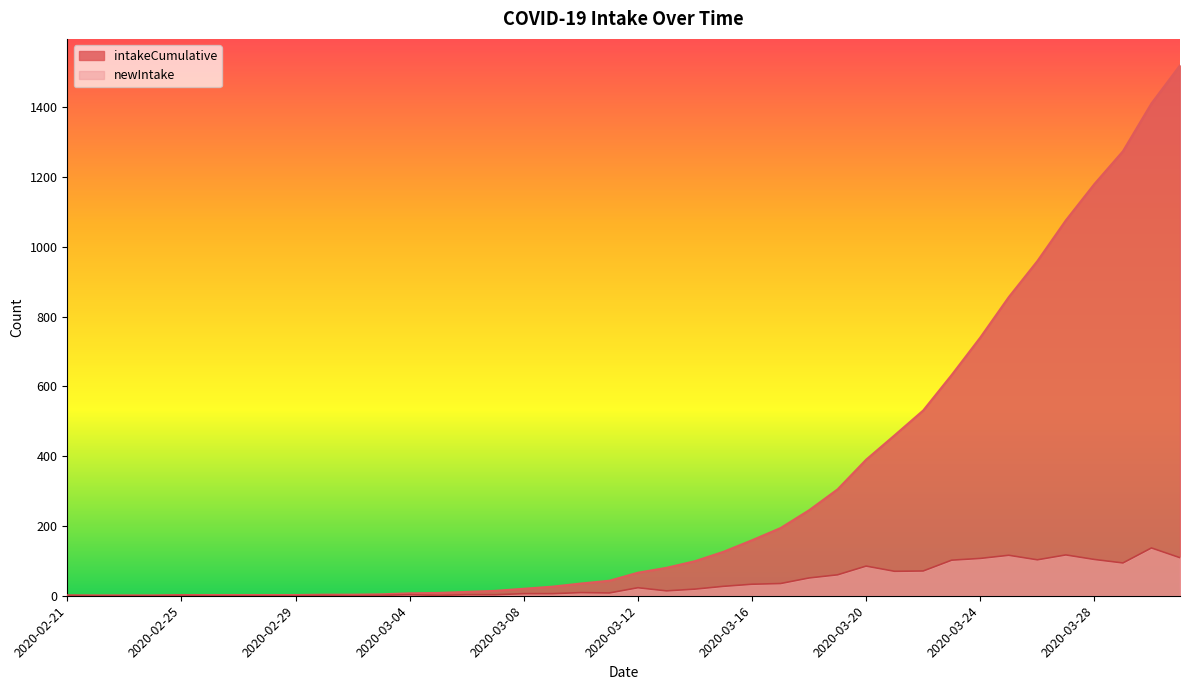

Which category has the lowest value in the newIntake series?

2020-02-22